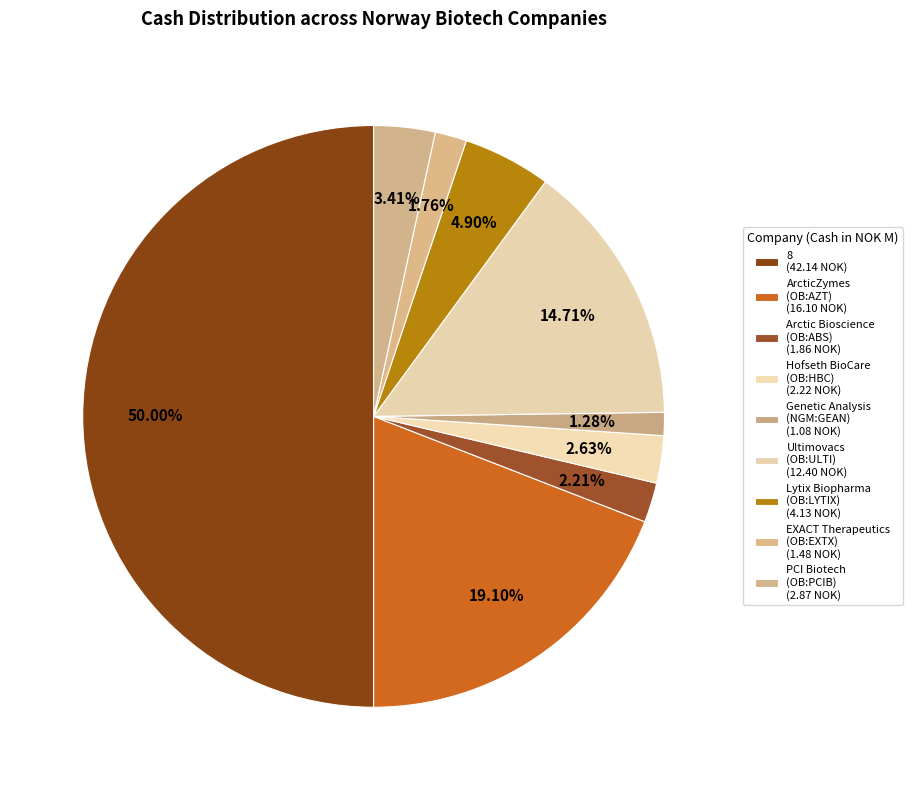

Does any single category account for the majority?

No